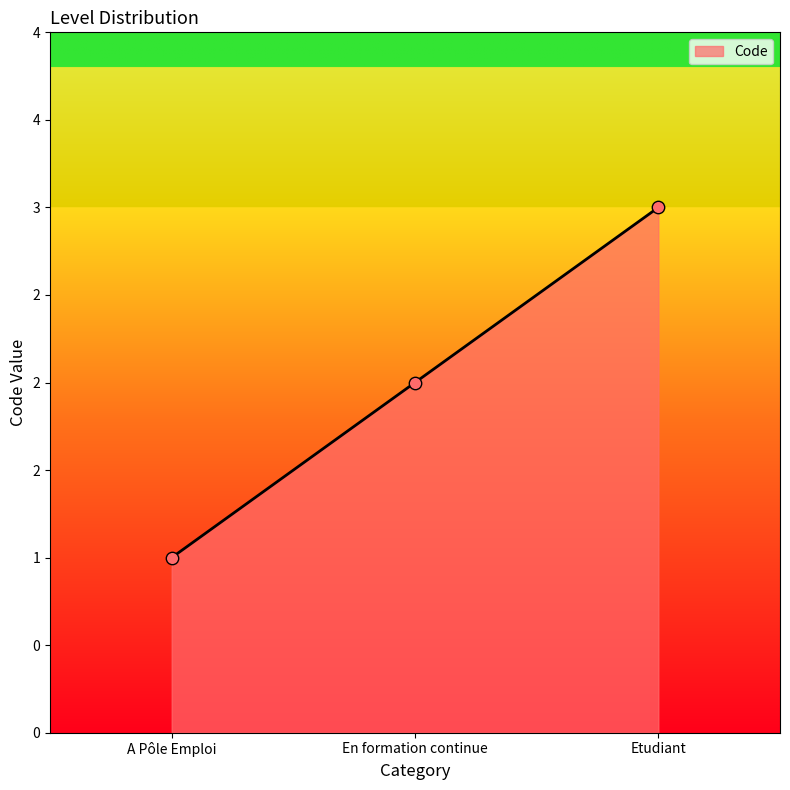

Between A Pôle Emploi and Etudiant, which is larger?

Etudiant